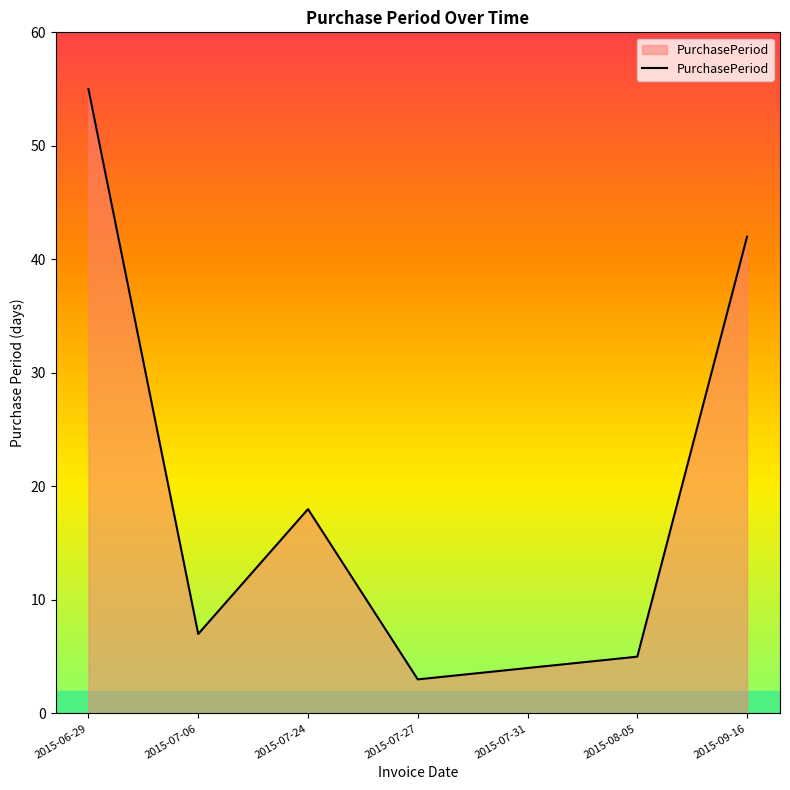

What is the maximum value shown in the chart?

55